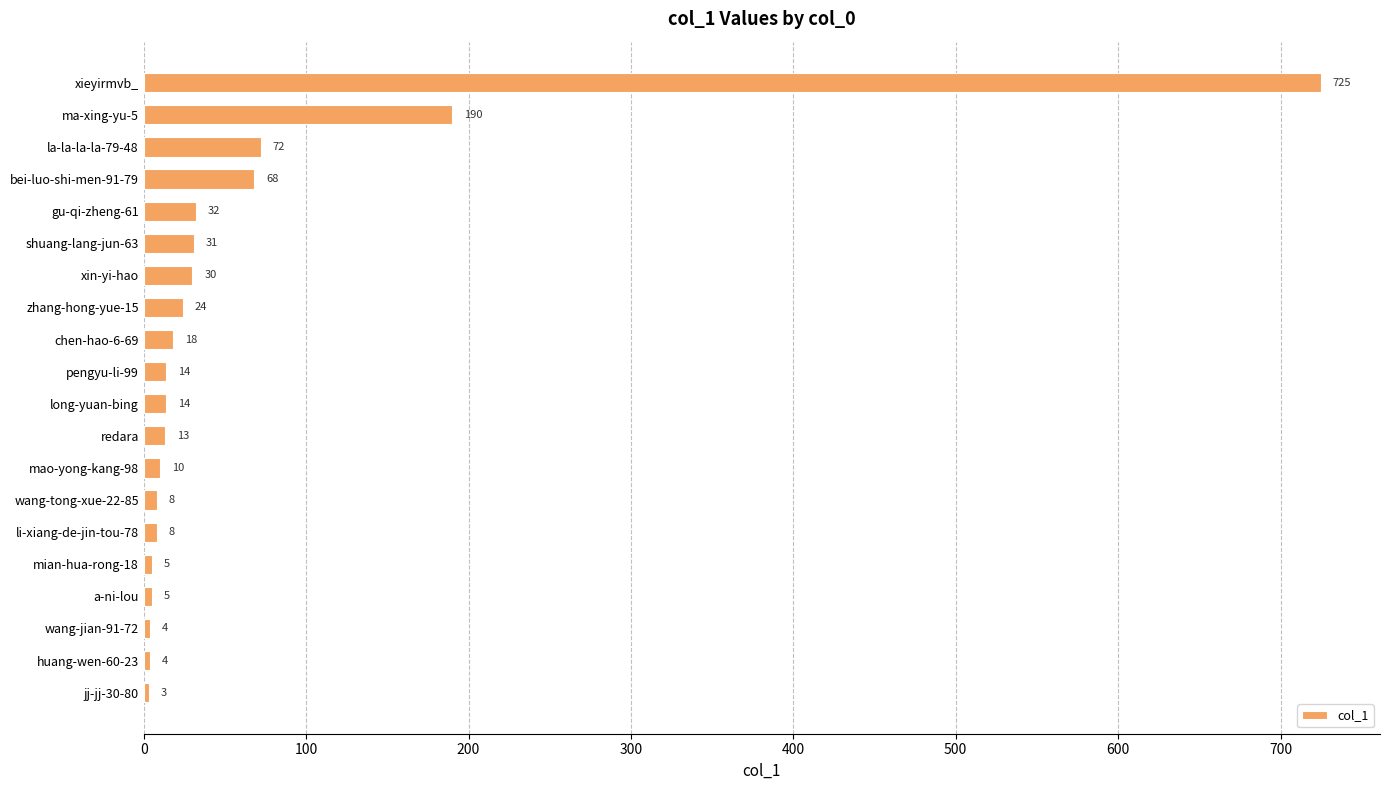

What is the average value?

64